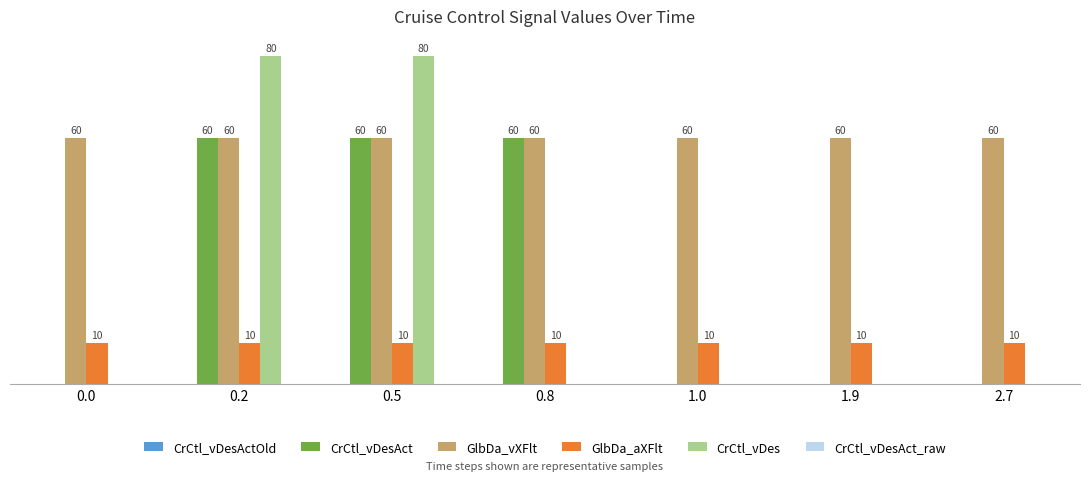

Which series has the largest total across all categories?

GlbDa_vXFlt